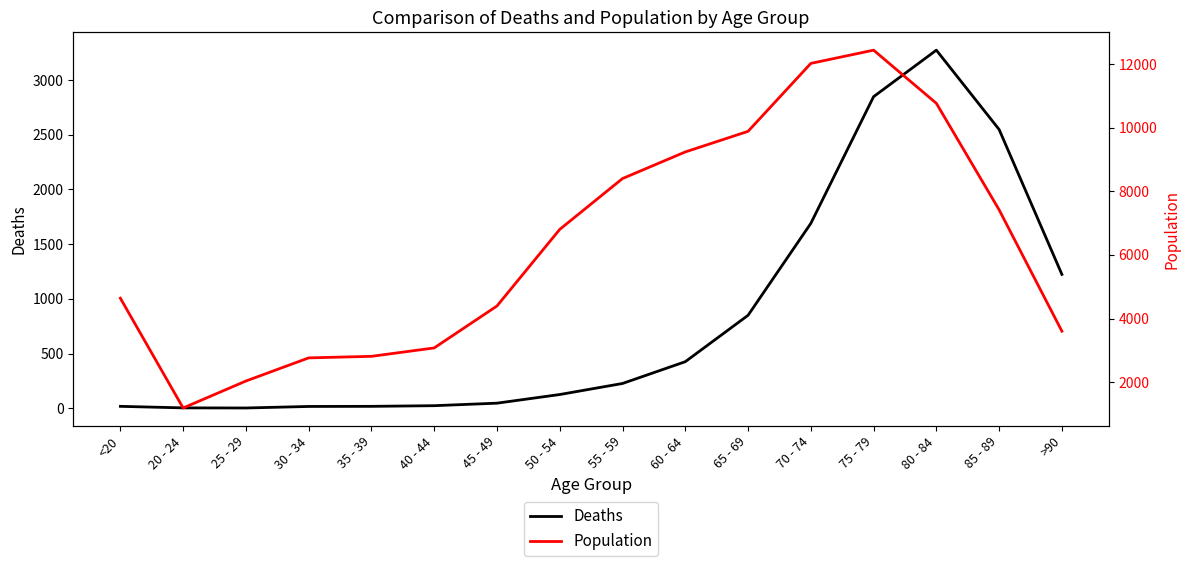

How many data points in Deaths are above 227?

7